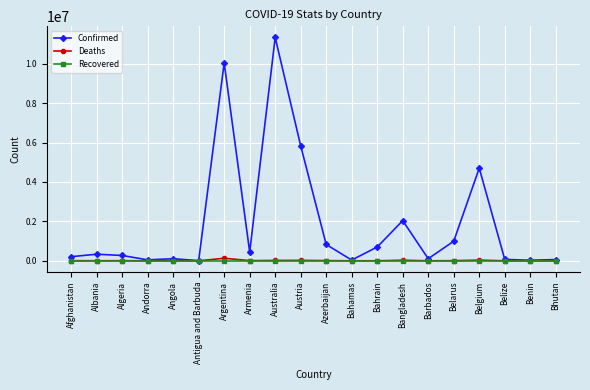

Between Argentina and Belarus, which series saw the biggest shift?

Confirmed